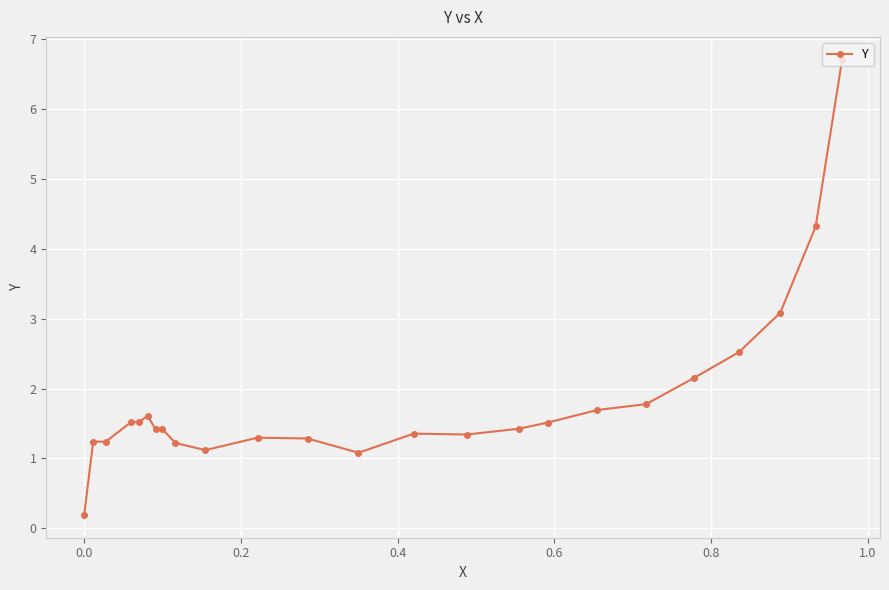

What is the difference between the maximum and minimum values?

6.5